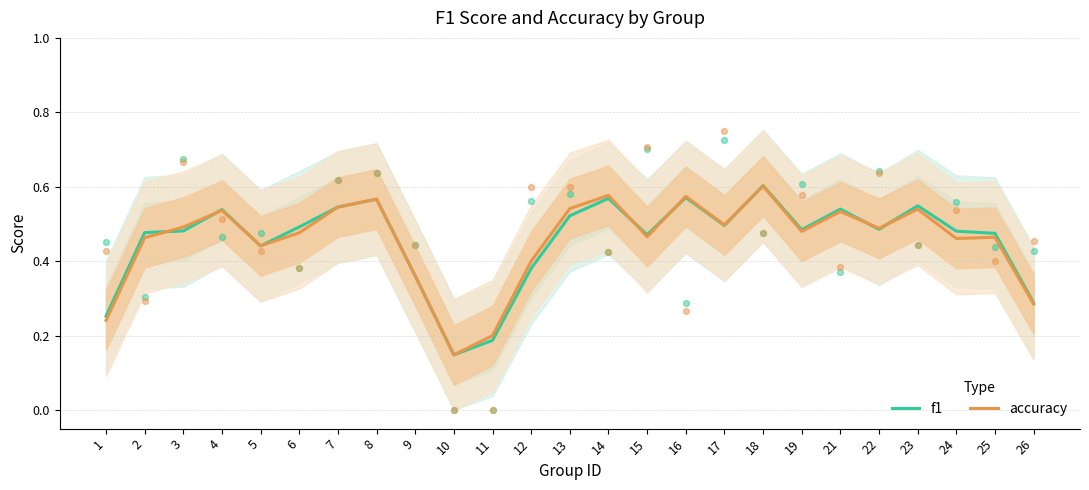

At which category is the sum across all series the highest?

18